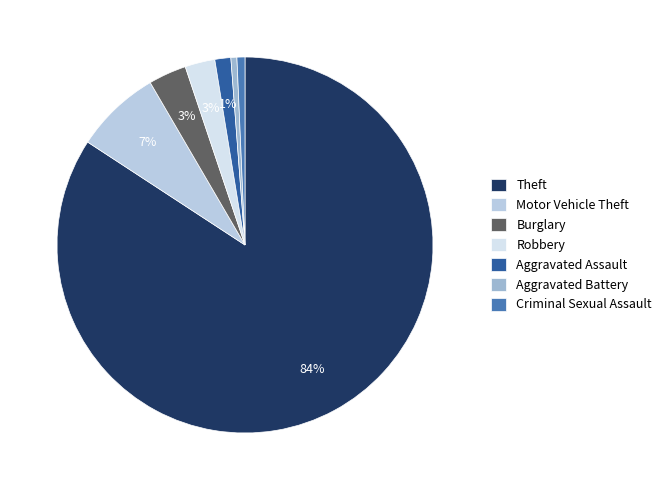

Count the number of slices in the pie.

7